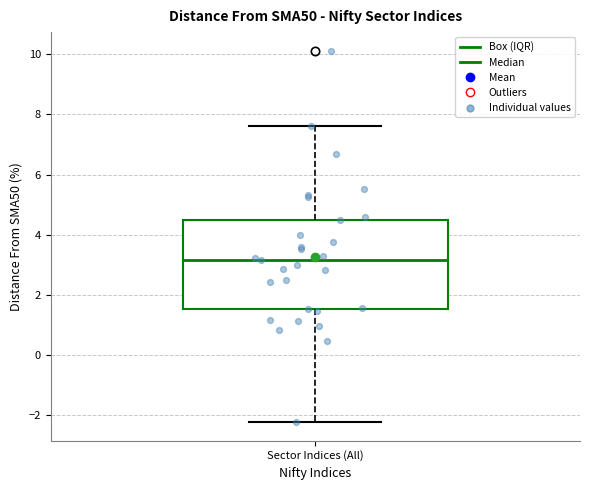

Read this box plot against the y-axis: the position of the median line, the range covered by the box, and the ends of both whiskers. The values are not printed on the chart, so give them approximately, as read against the axis.

median 3.2, box 1.6 to 4.4, whiskers -2.2 to 7.6